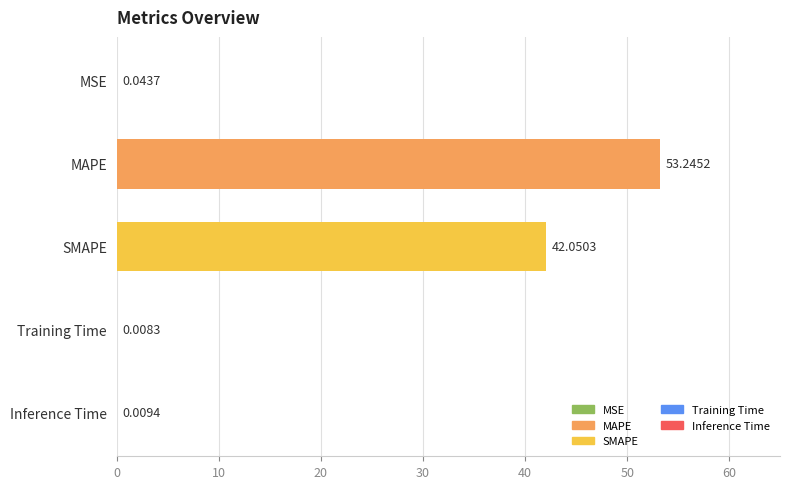

What is the sum of all values?

95.4